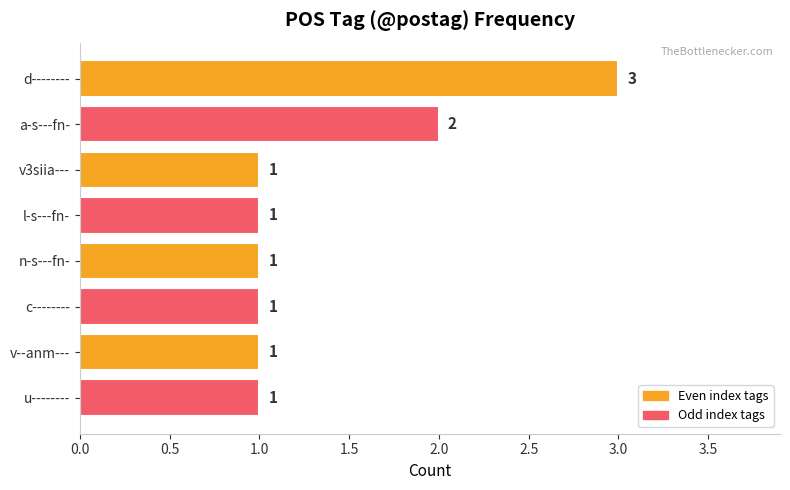

How many series are shown in this chart?

1